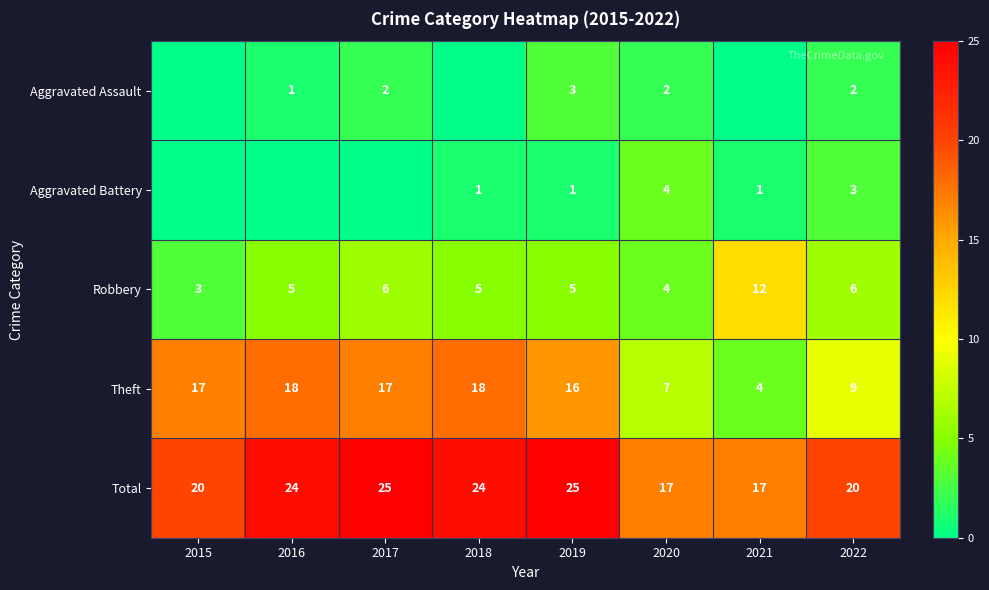

What is the sum of all Theft values?

106